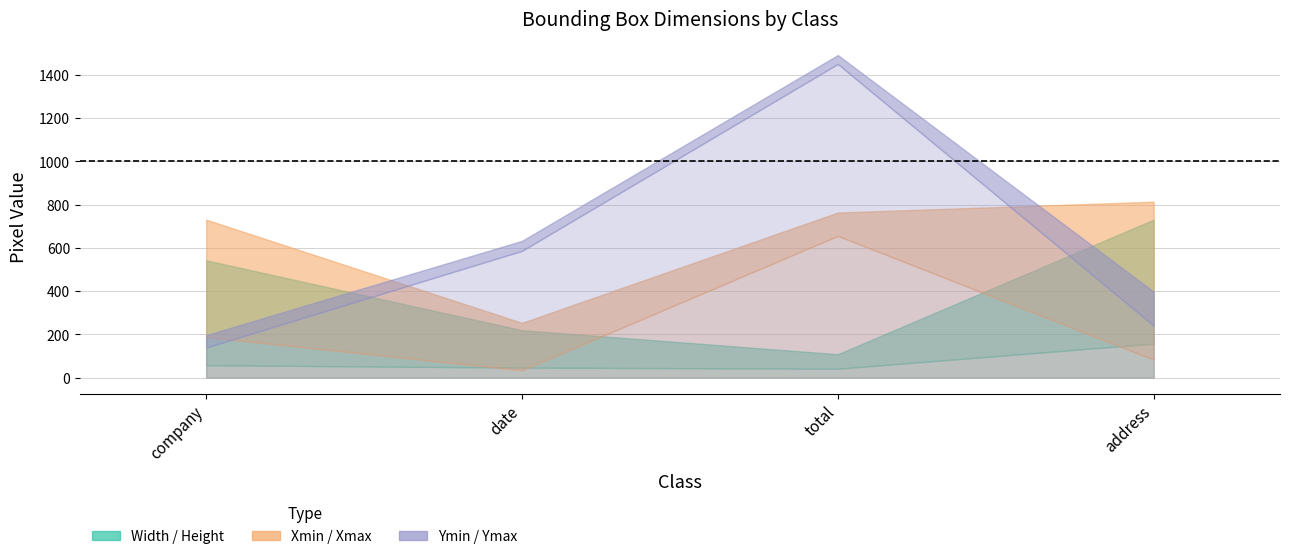

What is the approximate value of ymin at address?

240